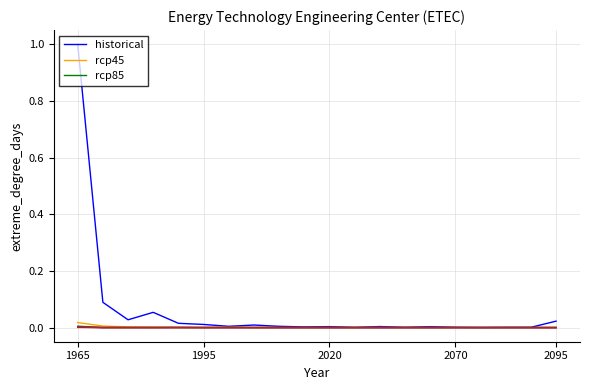

What is the greatest value displayed?

1.0